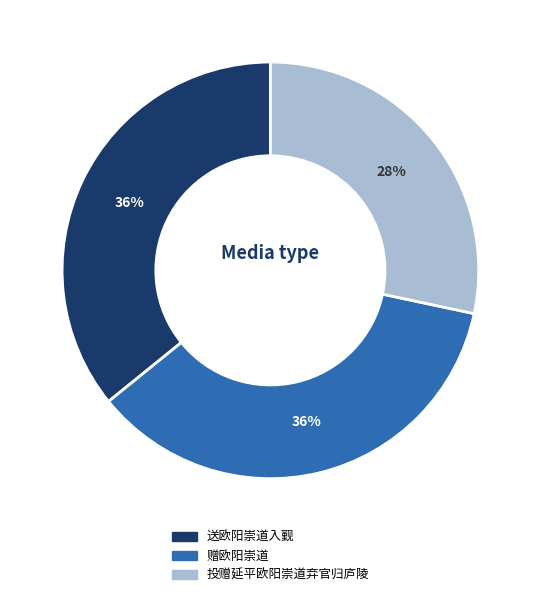

Which slice is the smallest?

投赠延平欧阳崇道弃官归庐陵